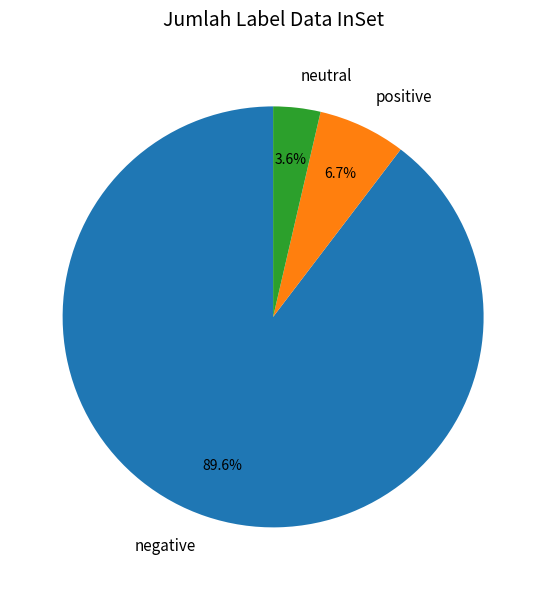

Rank the categories by value from lowest to highest.

neutral, positive, negative